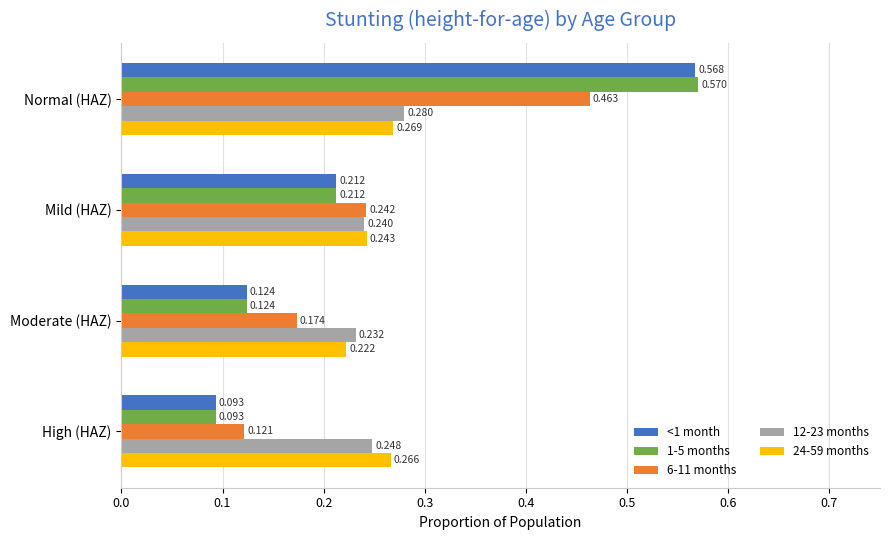

Which category has the lowest value in the 6-11 months series?

High (HAZ)